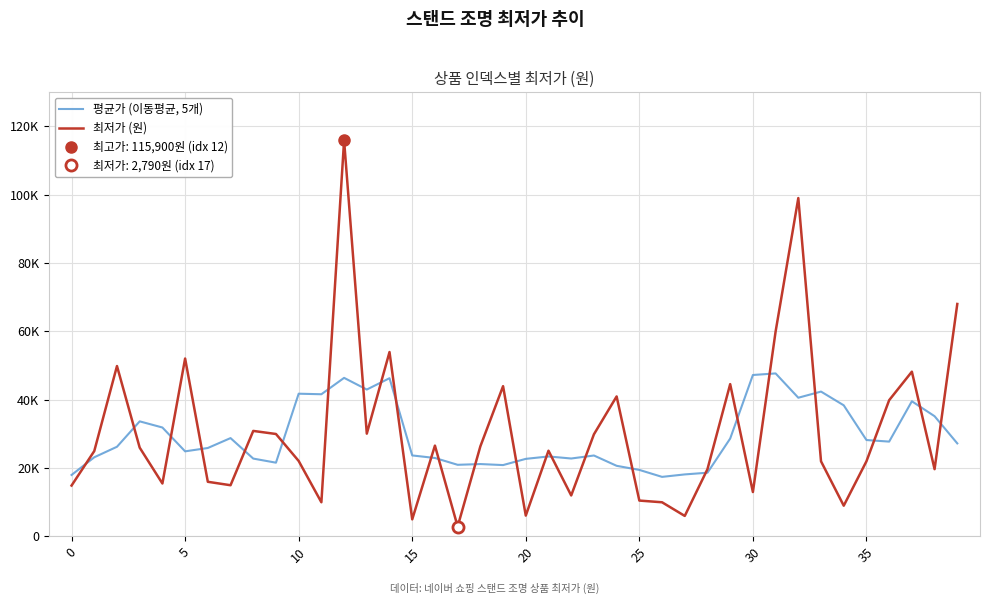

Is it true that 평균가 (이동평균, 5개) equals 42920 at 13?

True